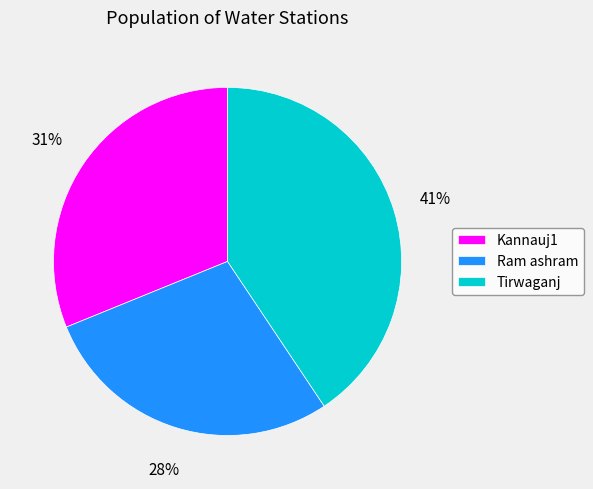

What is the largest slice in the pie chart?

Tirwaganj